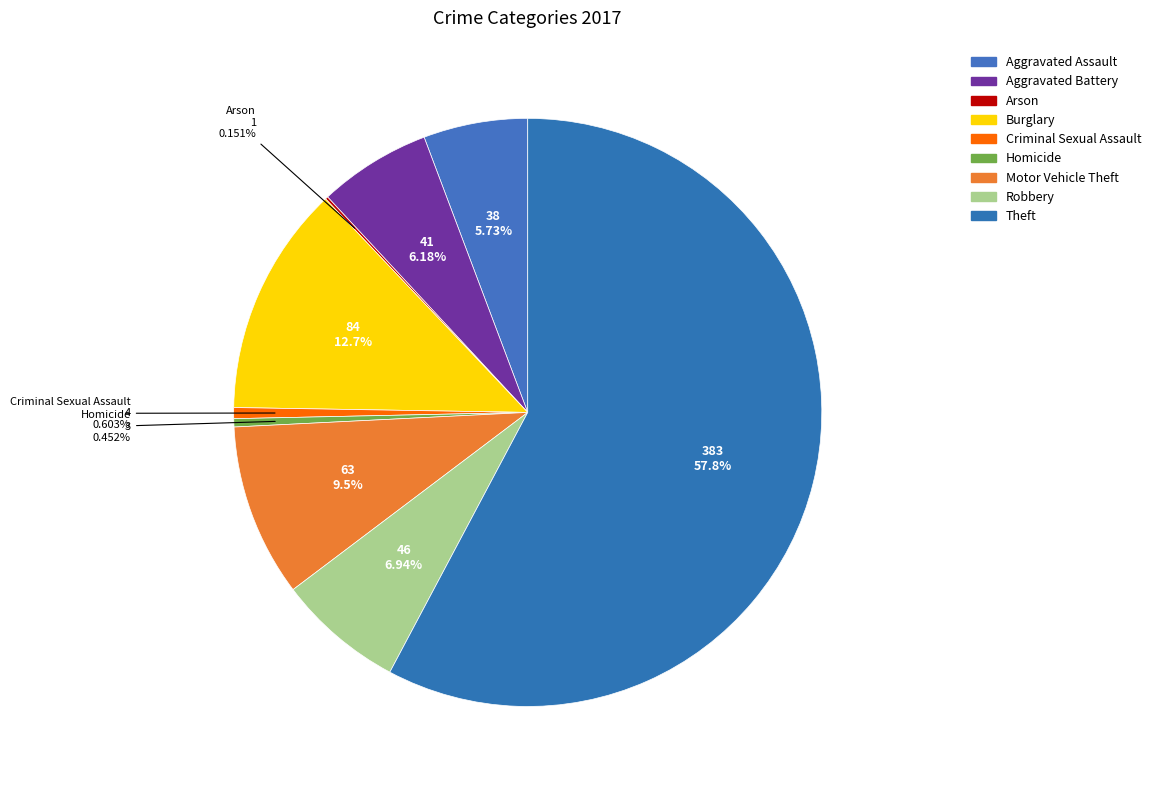

What percentage is NOT represented by Homicide?

99.5%